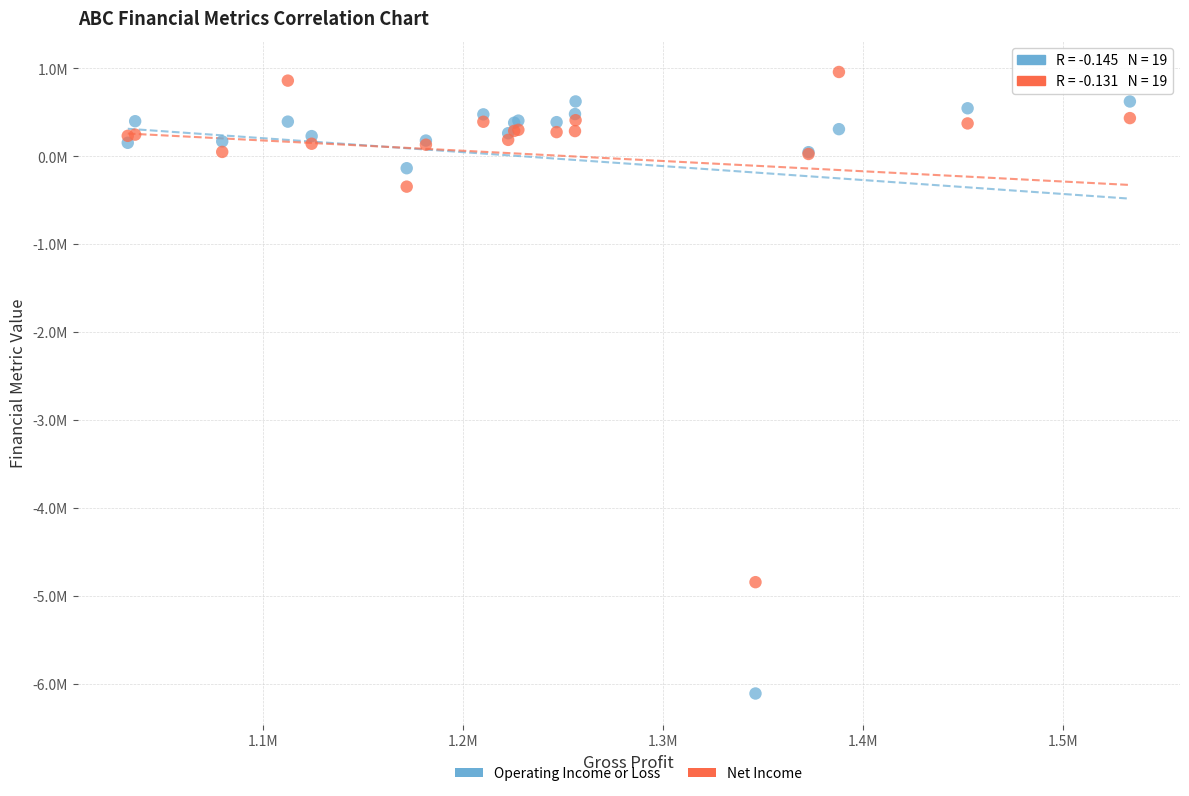

Which series has the widest spread of Y values?

Operating Income or Loss